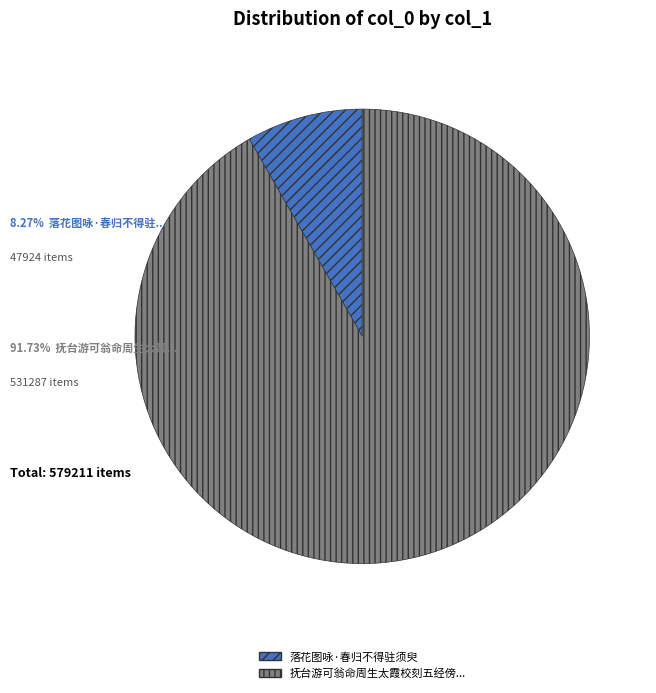

Is there a majority slice in this chart?

Yes